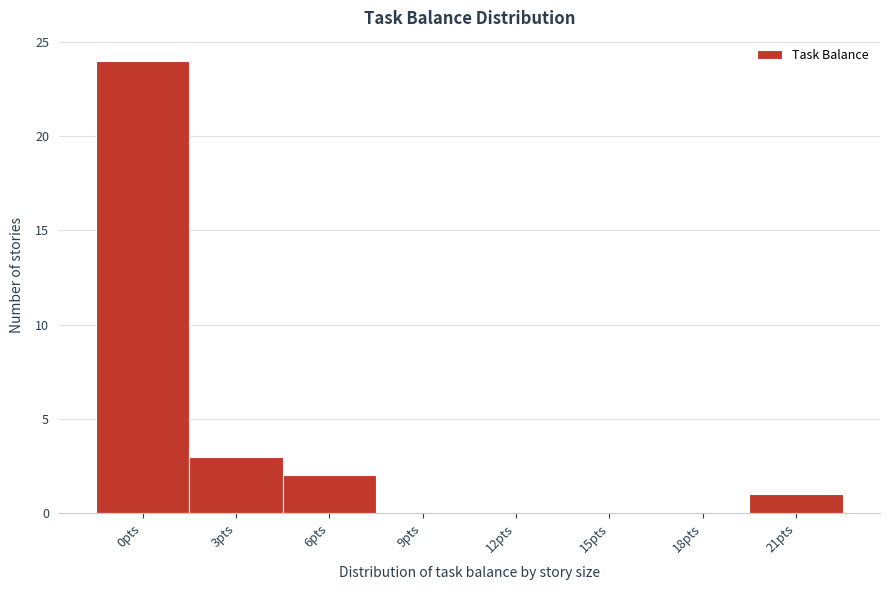

Reading left to right, extract all data points from this chart.

0pts=24	3pts=3	6pts=2	9pts=0	12pts=0	15pts=0	18pts=0	21pts=1